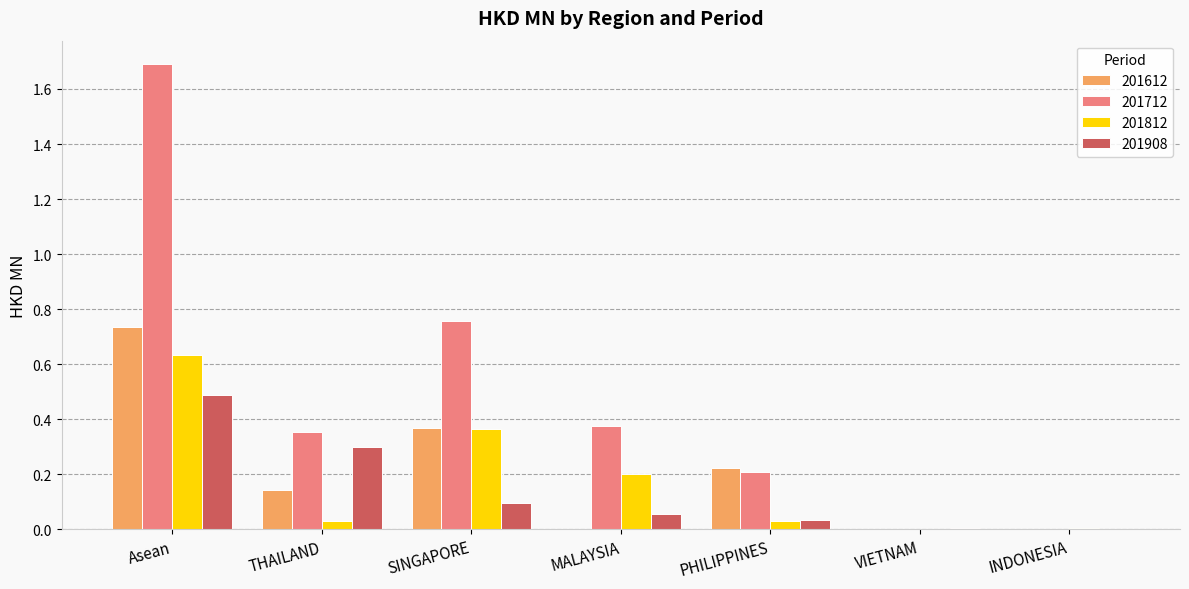

Which series has the largest total across all categories?

201712